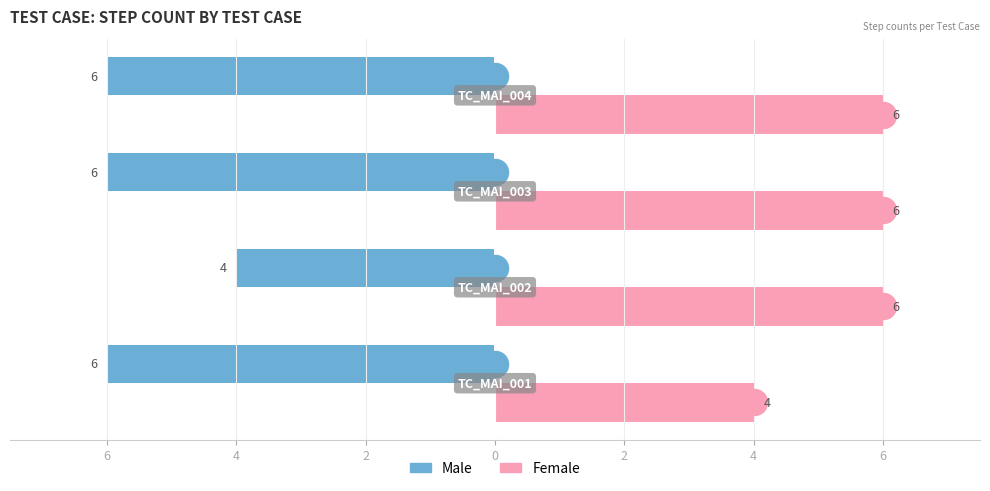

At how many categories does at least one series exceed -1?

4